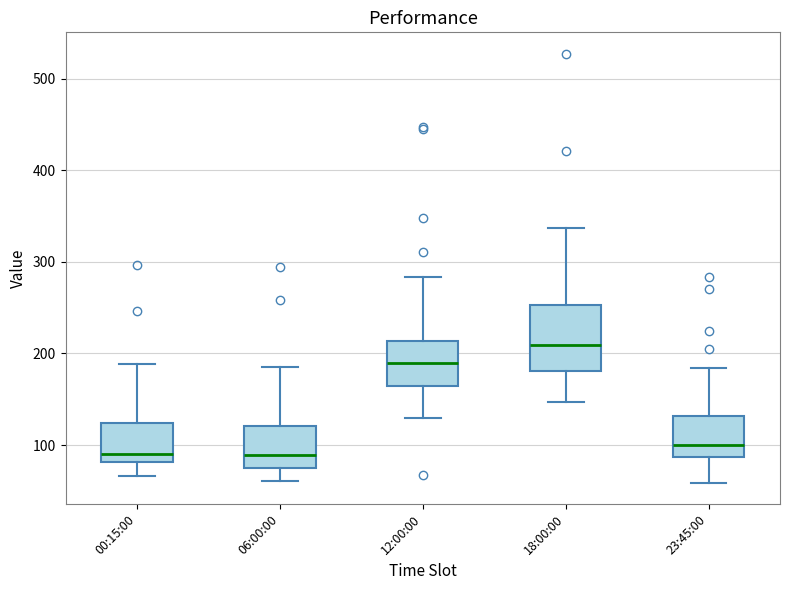

Reading left to right, read every box against the y-axis: the position of its median line, the range the box covers, and the ends of its whiskers. The values are not printed on the chart, so give them approximately, as read against the axis.

00:15:00: median 90, box 80 to 120, whiskers 70 to 190
06:00:00: median 90, box 80 to 120, whiskers 60 to 190
12:00:00: median 190, box 160 to 210, whiskers 130 to 280
18:00:00: median 210, box 180 to 250, whiskers 150 to 340
23:45:00: median 100, box 90 to 130, whiskers 60 to 180